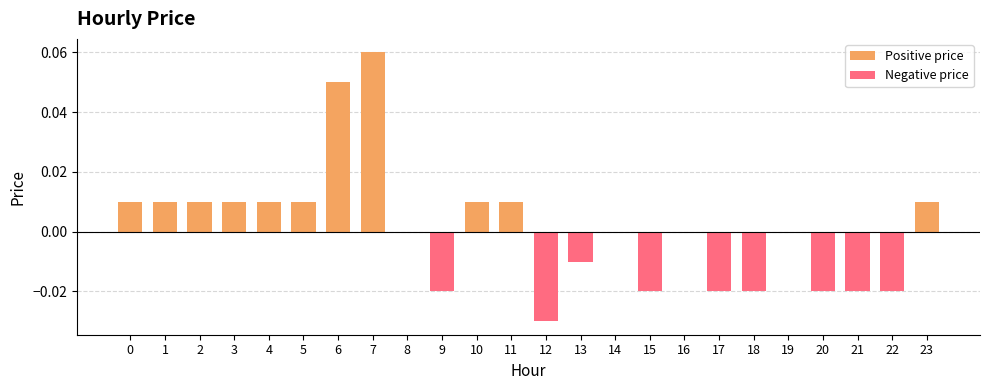

What are all the series names shown in the legend?

Positive price, Negative price